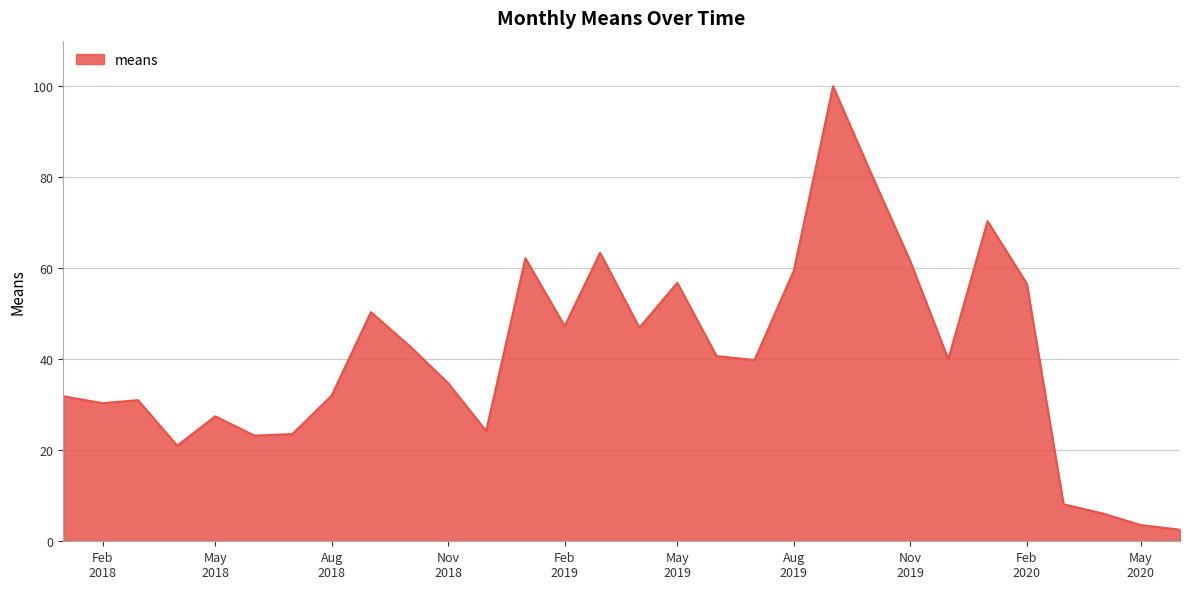

What is the maximum value shown in the chart?

100.0